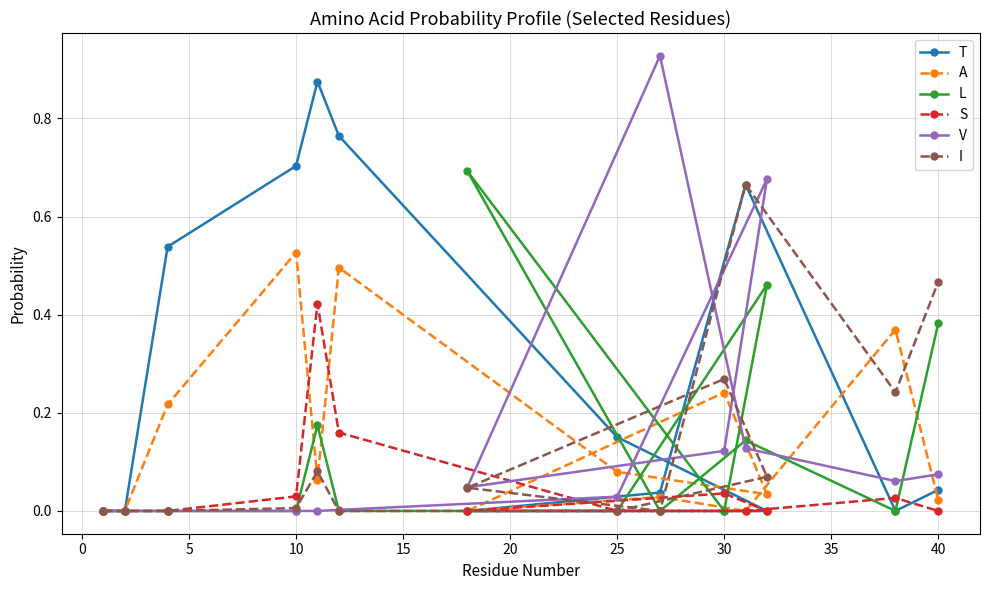

Reading left to right, list all the values displayed in this chart.

T: 0.0	0.0	0.5	0.7	0.9	0.8	0.2	0.0	0.0	0.0	0.0	0.7	0.0	0.0
A: 0.0	0.0	0.2	0.5	0.1	0.5	0.1	0.0	0.2	0.0	0.0	0.0	0.4	0.0
L: 0.0	0.0	0.0	0.0	0.2	0.0	0.0	0.5	0.0	0.7	0.0	0.1	0.0	0.4
S: 0.0	0.0	0.0	0.0	0.4	0.2	0.0	0.0	0.0	0.0	0.0	0.0	0.0	0.0
V: 0.0	0.0	0.0	0.0	0.0	0.0	0.0	0.7	0.1	0.0	0.9	0.1	0.1	0.1
I: 0.0	0.0	0.0	0.0	0.1	0.0	0.0	0.1	0.3	0.0	0.0	0.7	0.2	0.5